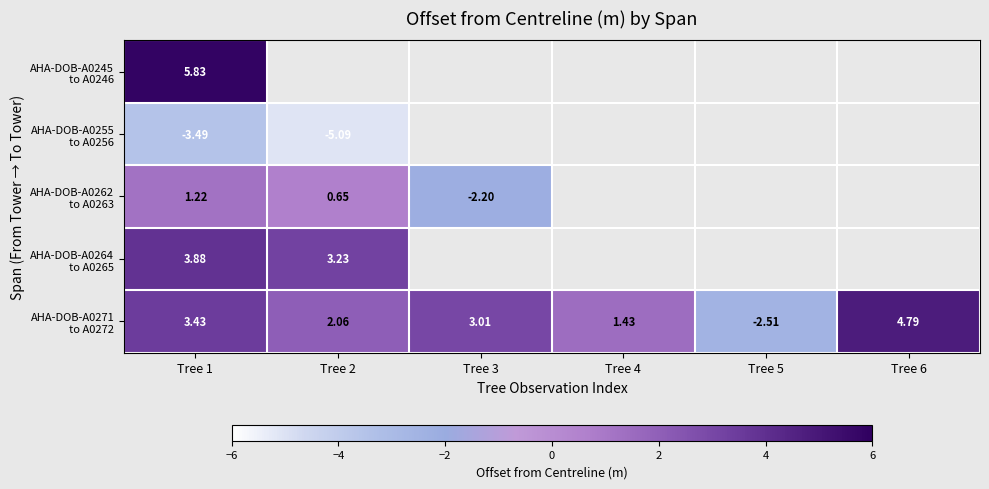

True or false: AHA-DOB-A0271 to A0272 has a value of 4.8 at Tree 6.

True